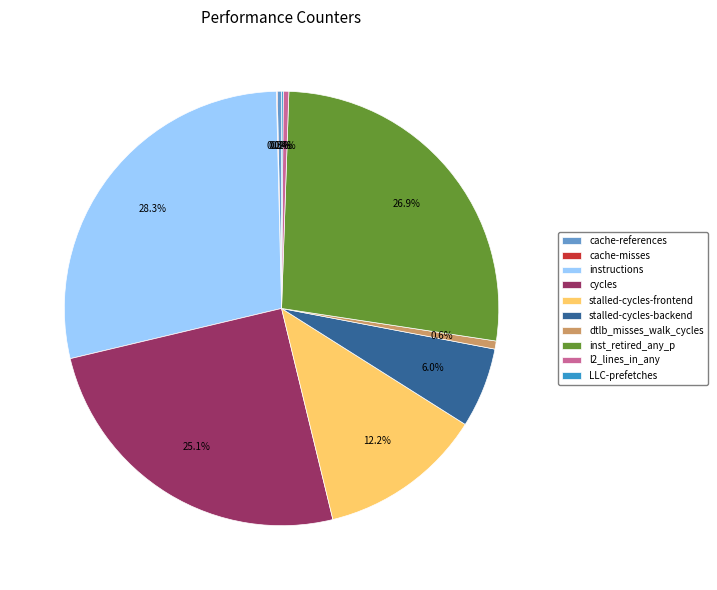

Combined, do cycles and cache-references account for over 50%?

No